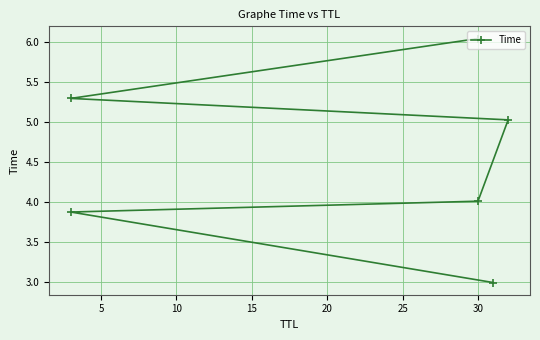

What is the difference between the maximum and second lowest values?

2.2